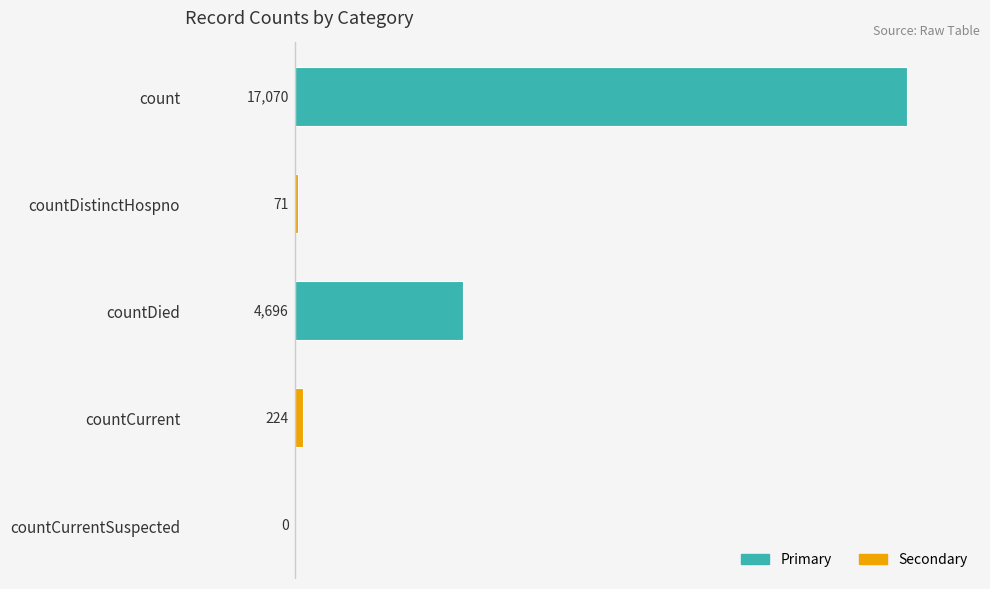

Which label corresponds to the largest value in the chart?

count